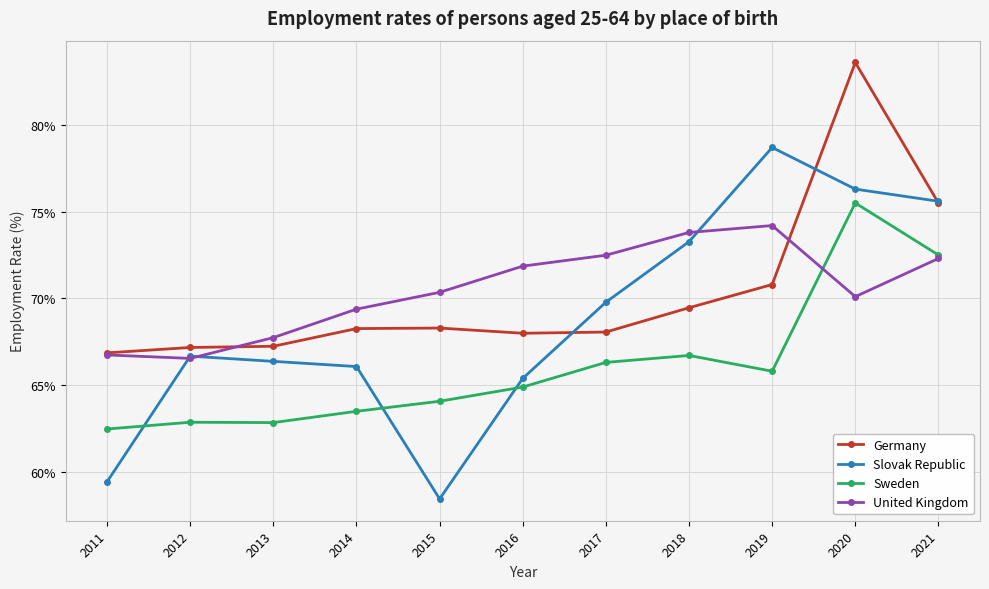

Which category has the highest value in the Germany series?

2020